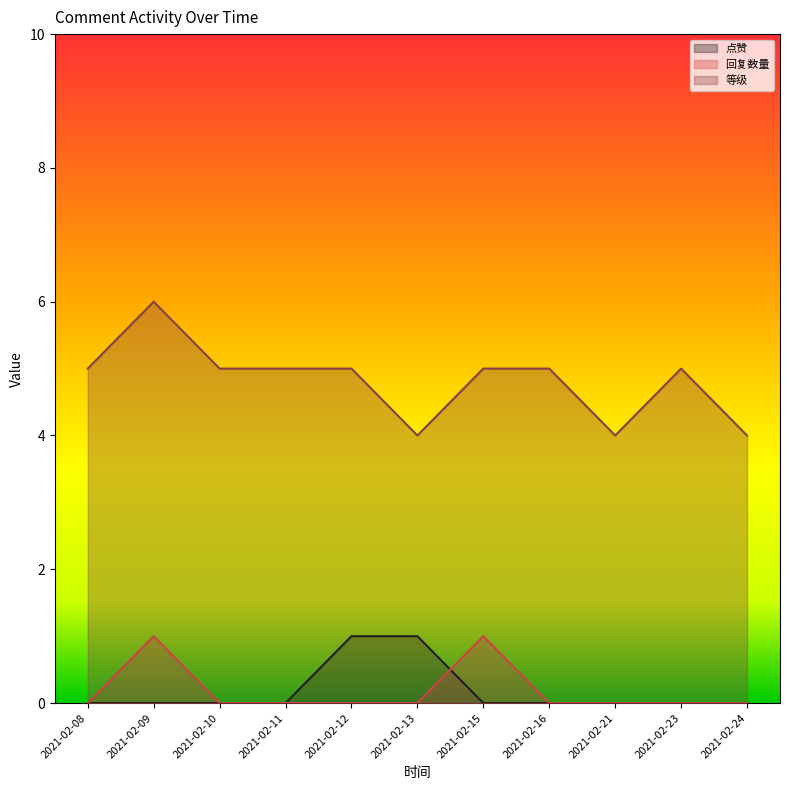

Which series has the largest total across all categories?

等级